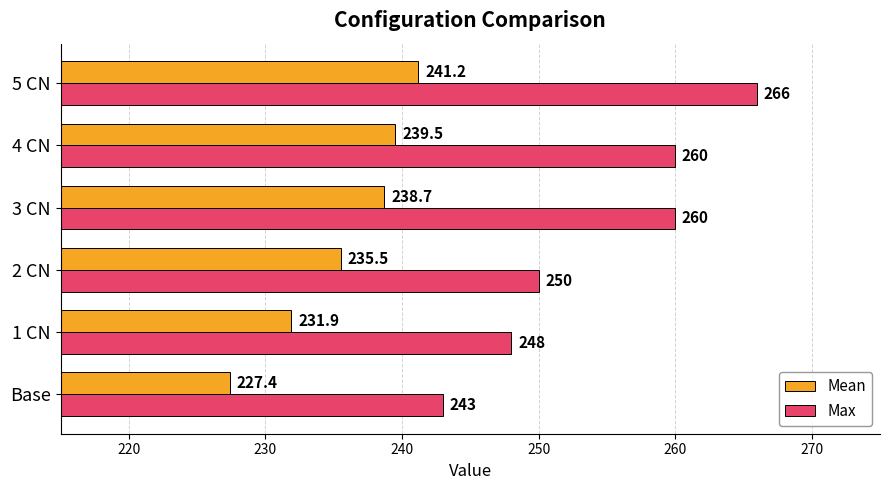

Which series has the largest total across all categories?

Max